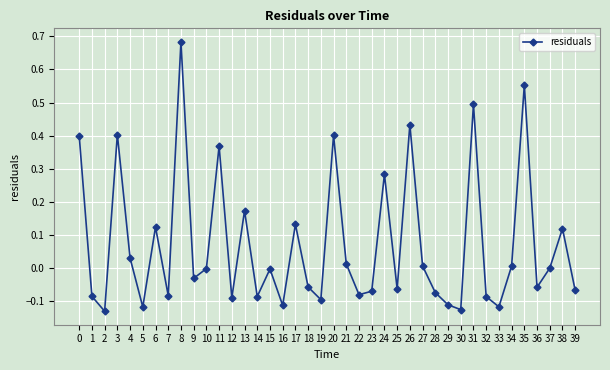

True or false: there are more than 2 points higher than both neighbors.

True